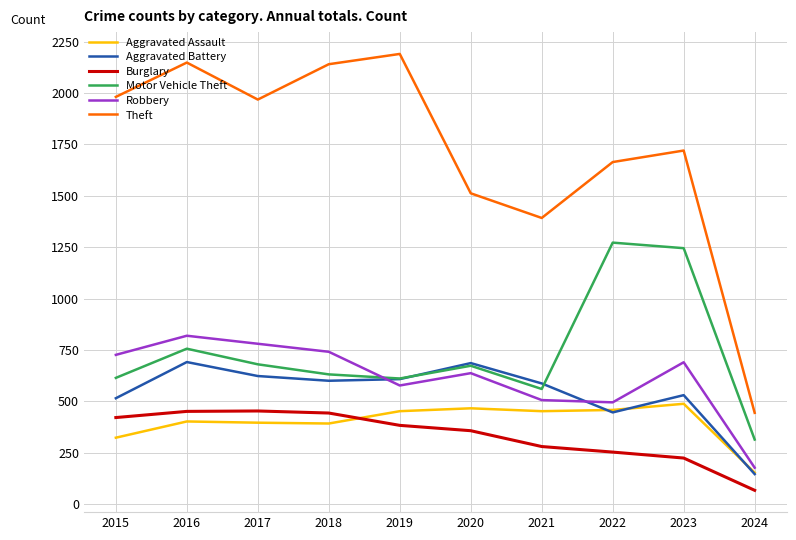

Which series has the widest spread of values?

Theft